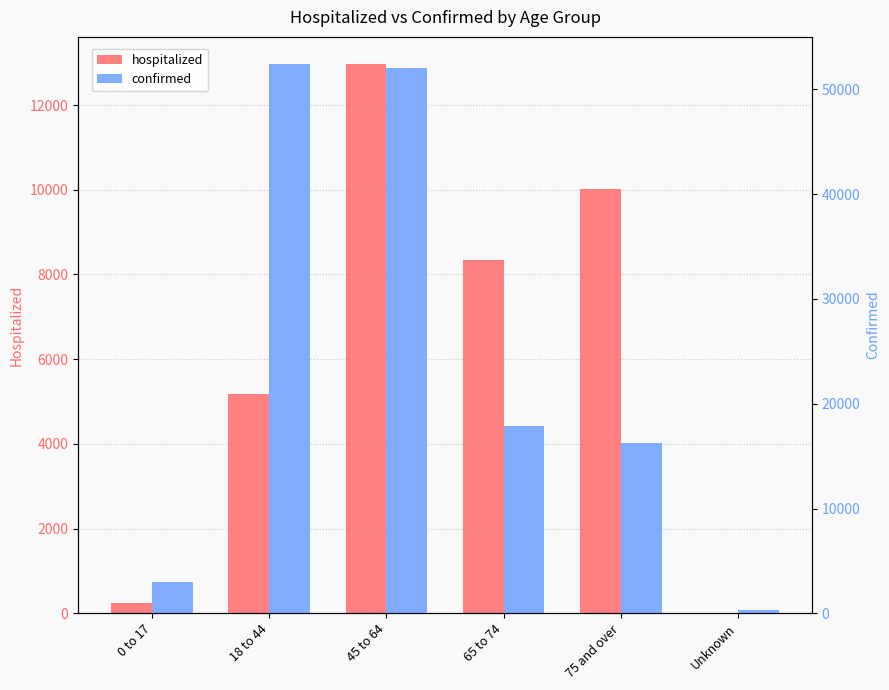

What is the difference between the maximum and minimum values in the hospitalized series?

12957